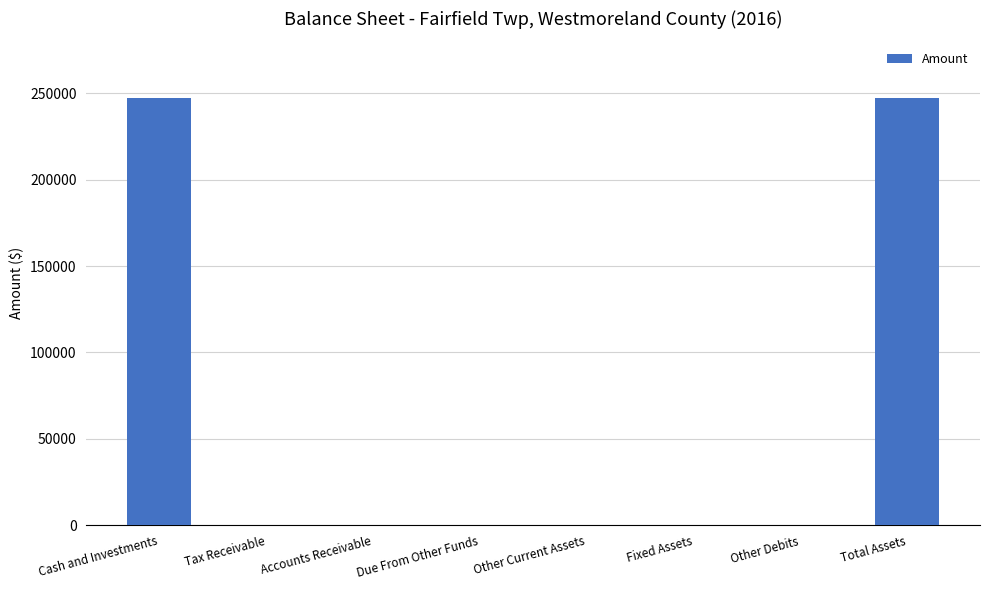

What is the change in value from Cash and Investments to Fixed Assets?

-247012